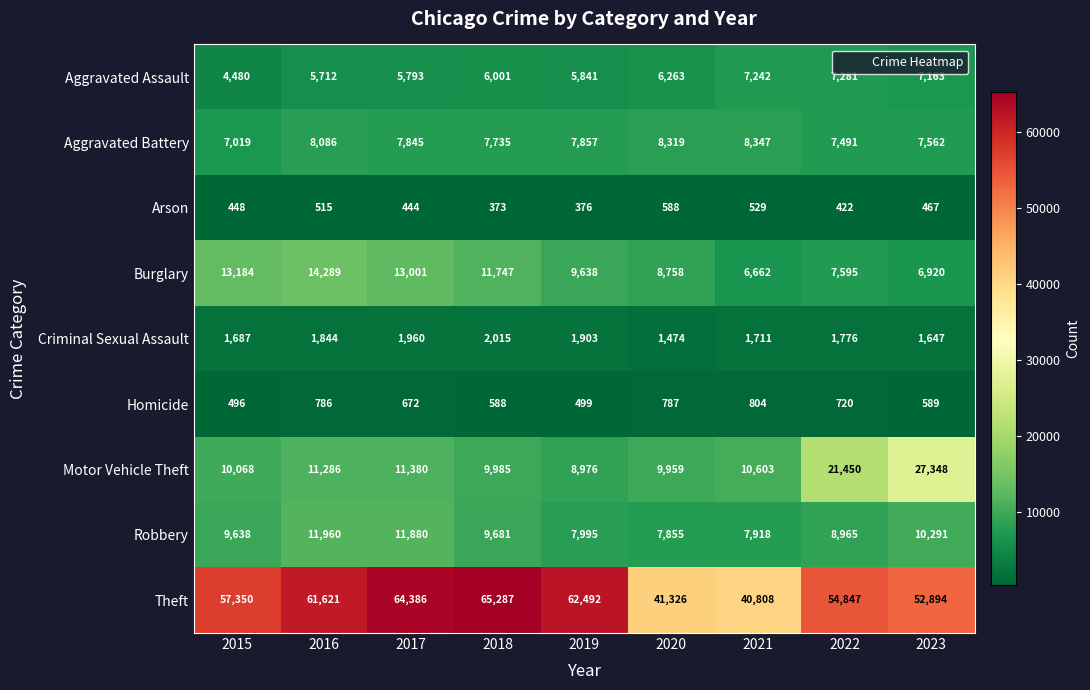

Which series has the largest total across all categories?

Theft